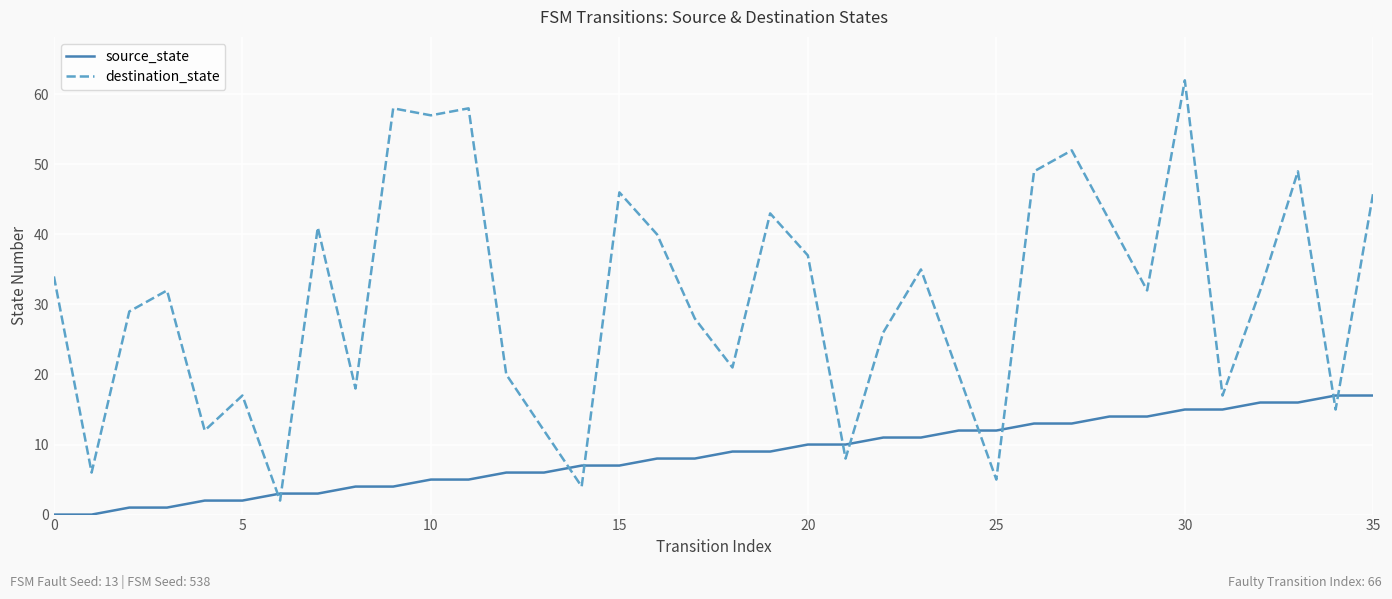

At how many categories does at least one series exceed 38?

13